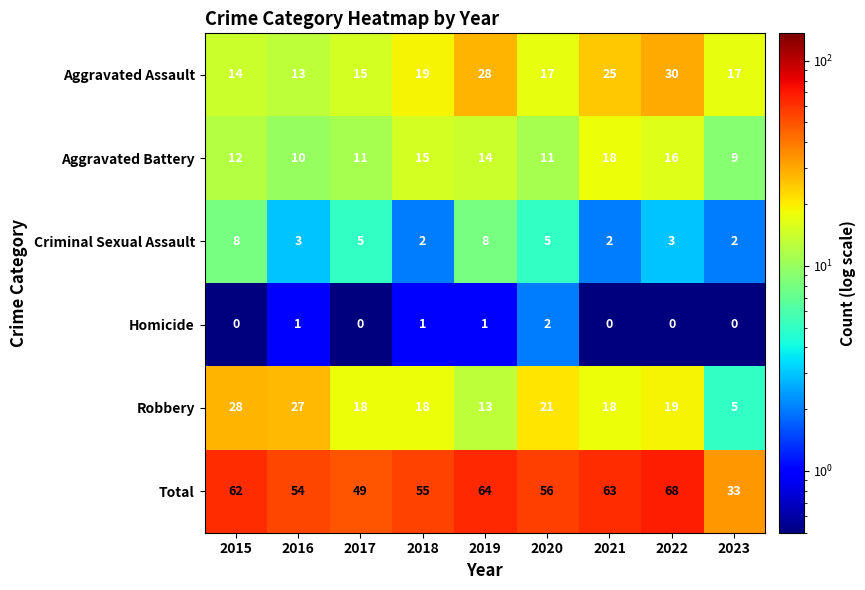

What is the highest value of the Criminal Sexual Assault series?

8